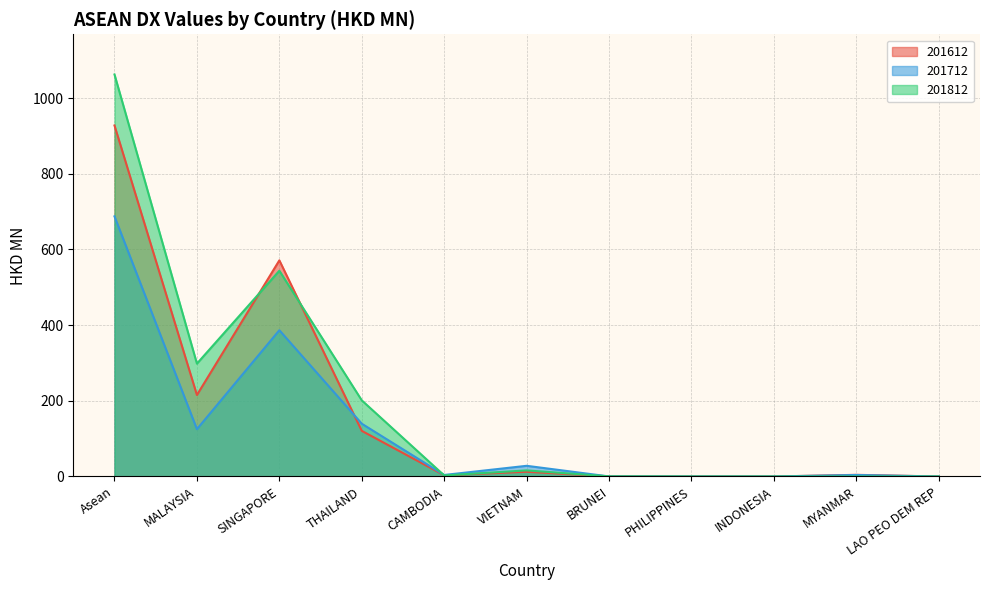

What is the spread (max minus min) of values at BRUNEI?

0.2